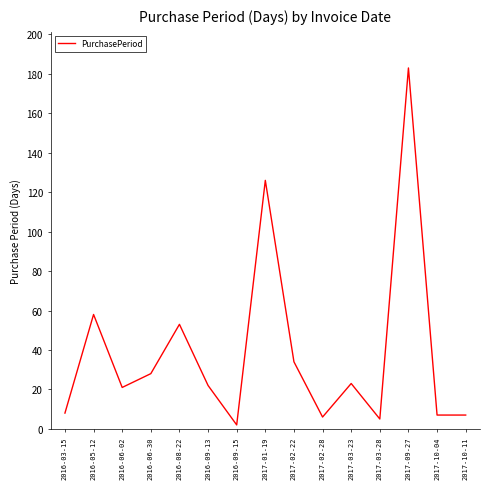

Reading right to left, extract all data points from this chart.

2017-10-11=7	2017-10-04=7	2017-09-27=183	2017-03-28=5	2017-03-23=23	2017-02-28=6	2017-02-22=34	2017-01-19=126	2016-09-15=2	2016-09-13=22	2016-08-22=53	2016-06-30=28	2016-06-02=21	2016-05-12=58	2016-03-15=8